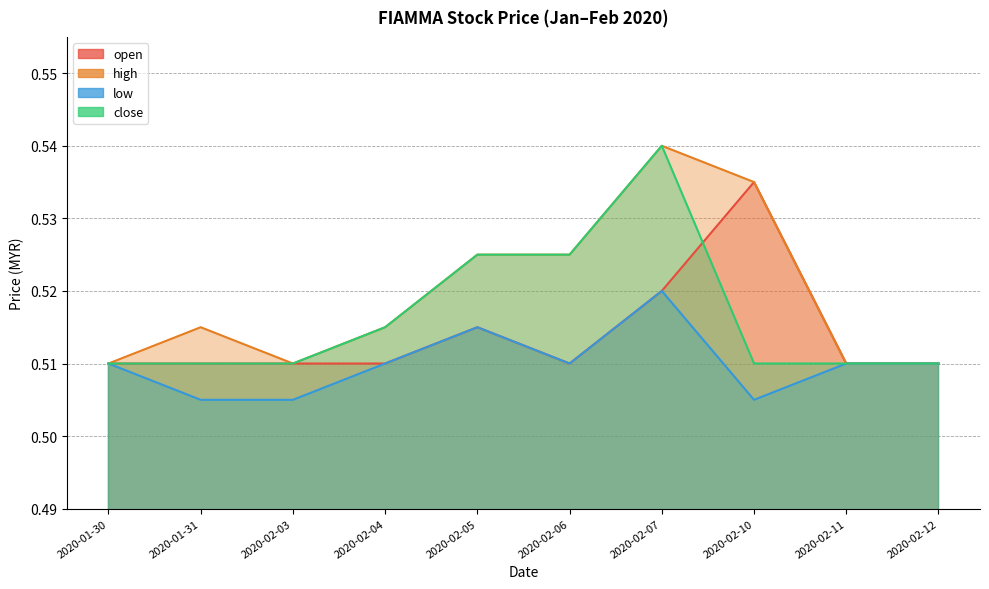

What is the total value across all series at 2020-01-31?

2.0